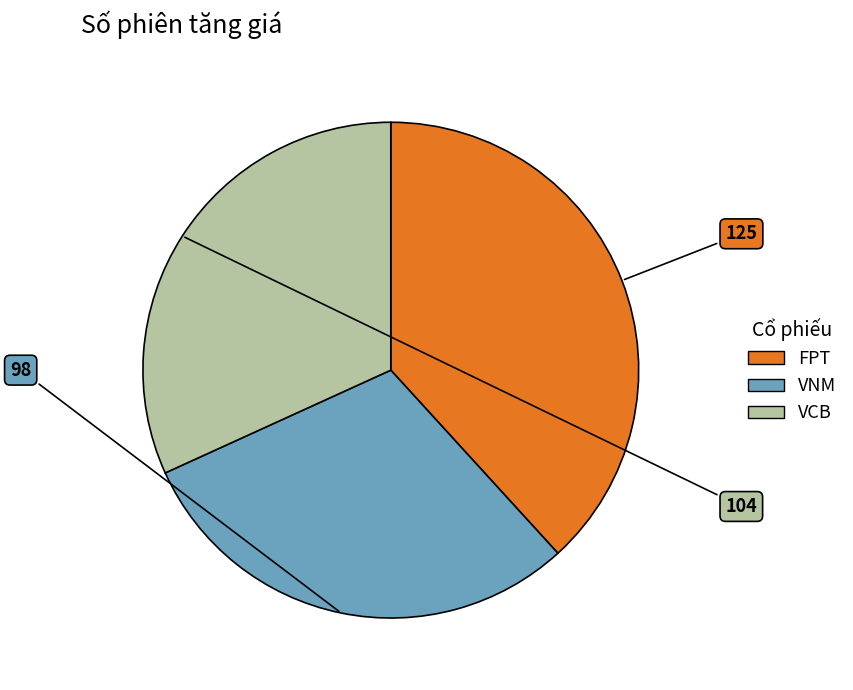

Is there any slice that represents more than half of the pie?

No